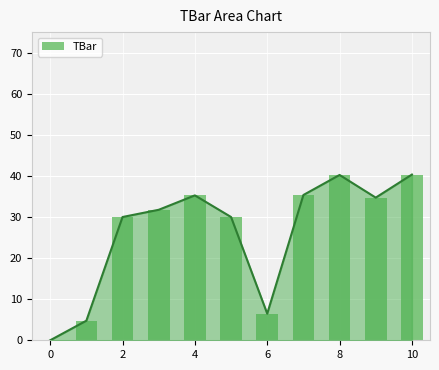

At which label is the value closest to 20?

2